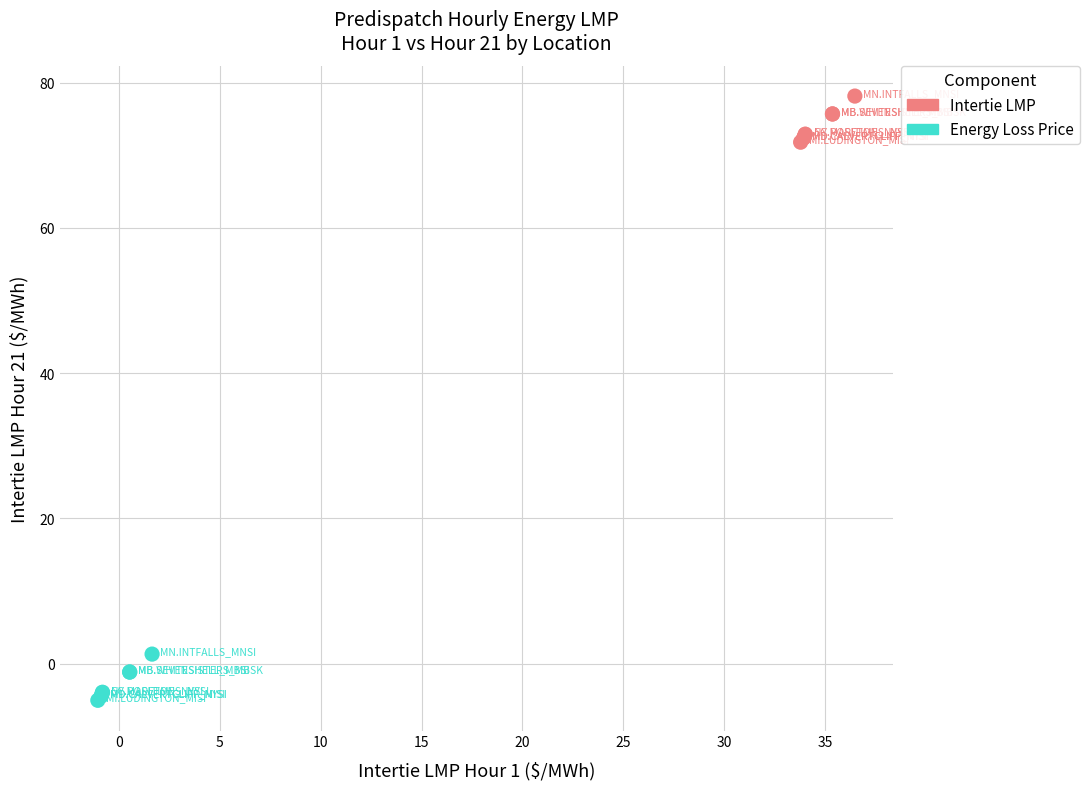

Which series reaches the maximum Y coordinate?

Intertie LMP